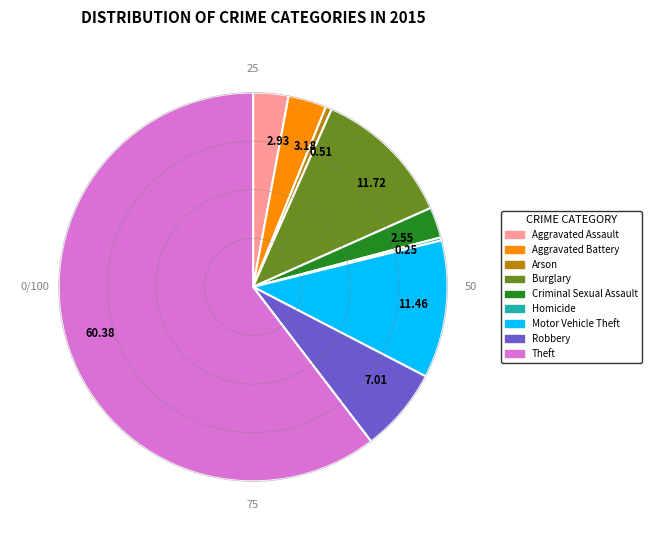

Which category has the biggest portion of the pie?

Theft